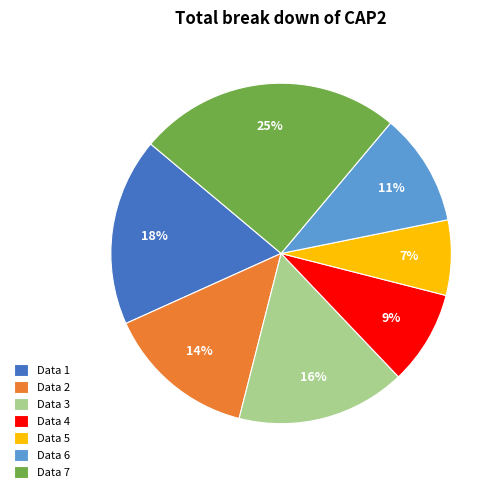

To the nearest percent, what portion does Data 5 represent?

7%